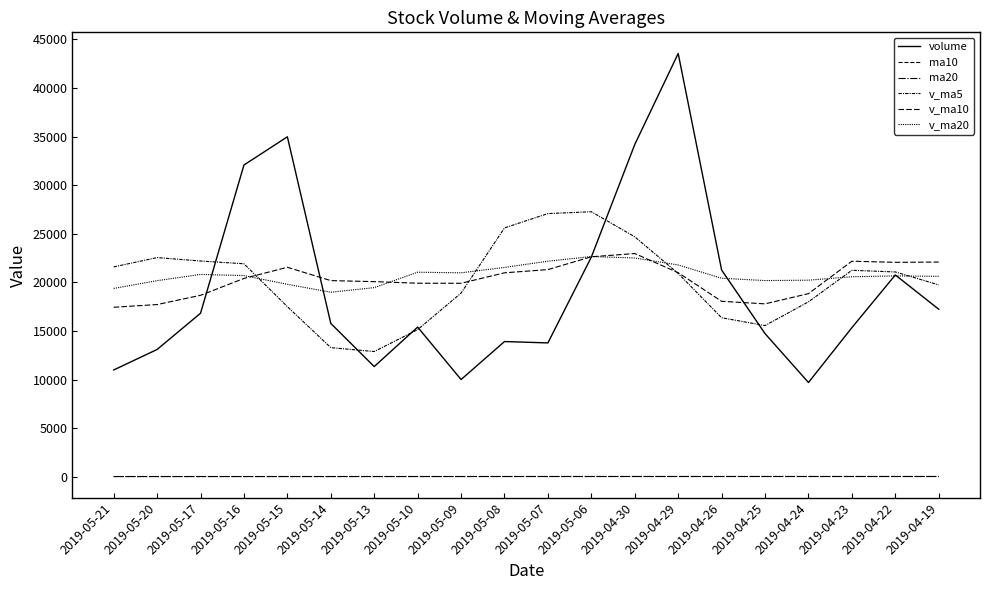

At which category does the chart reach its minimum across all series?

2019-05-17